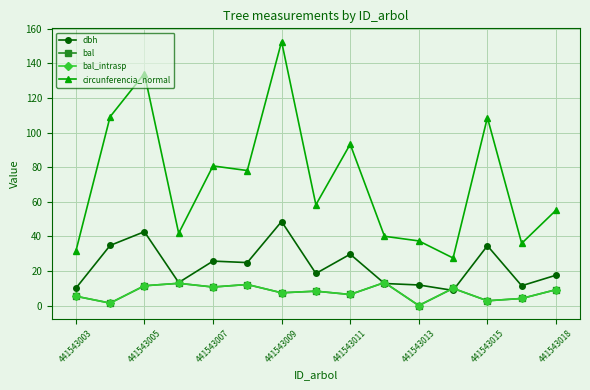

Is this an area chart (filled region under the line)?

No